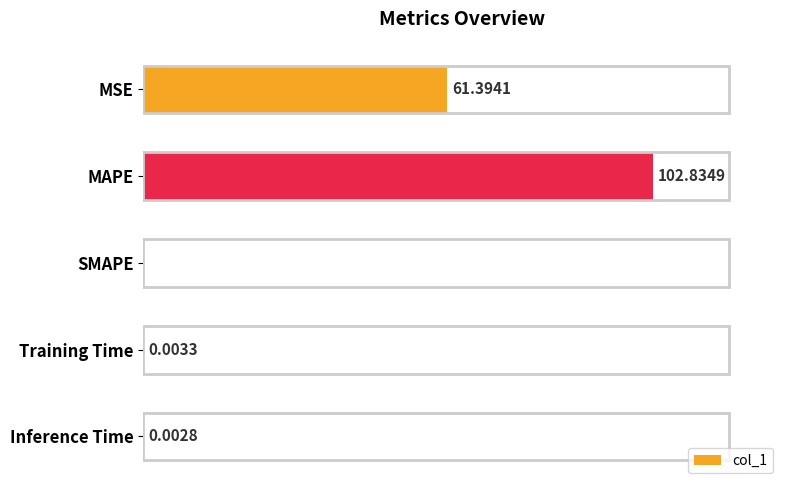

At which label is the value closest to 51?

MSE